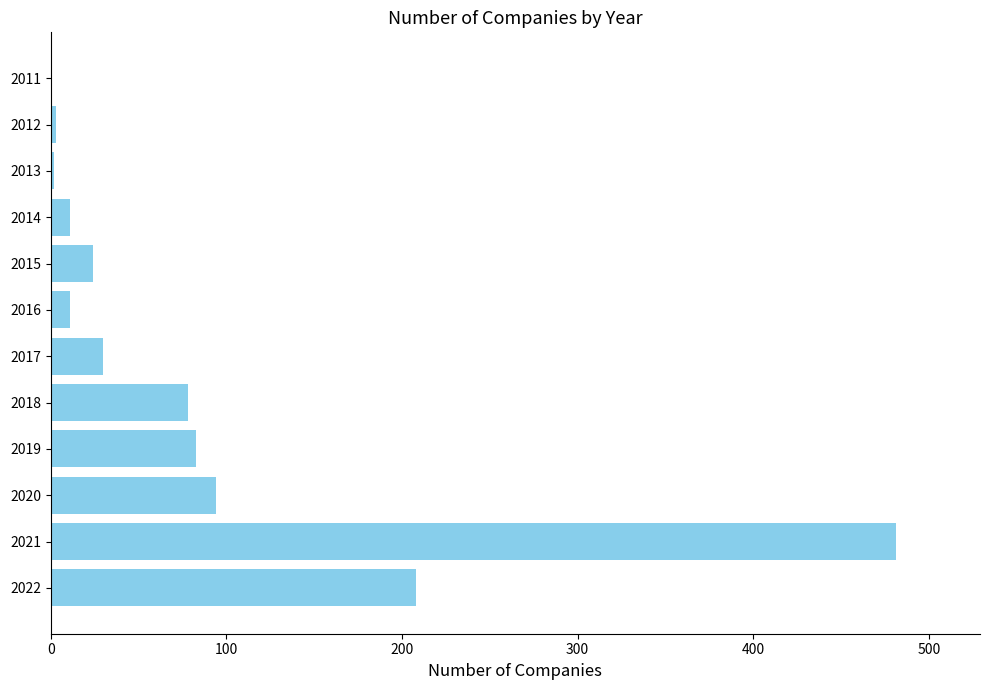

What is the greatest value displayed?

481